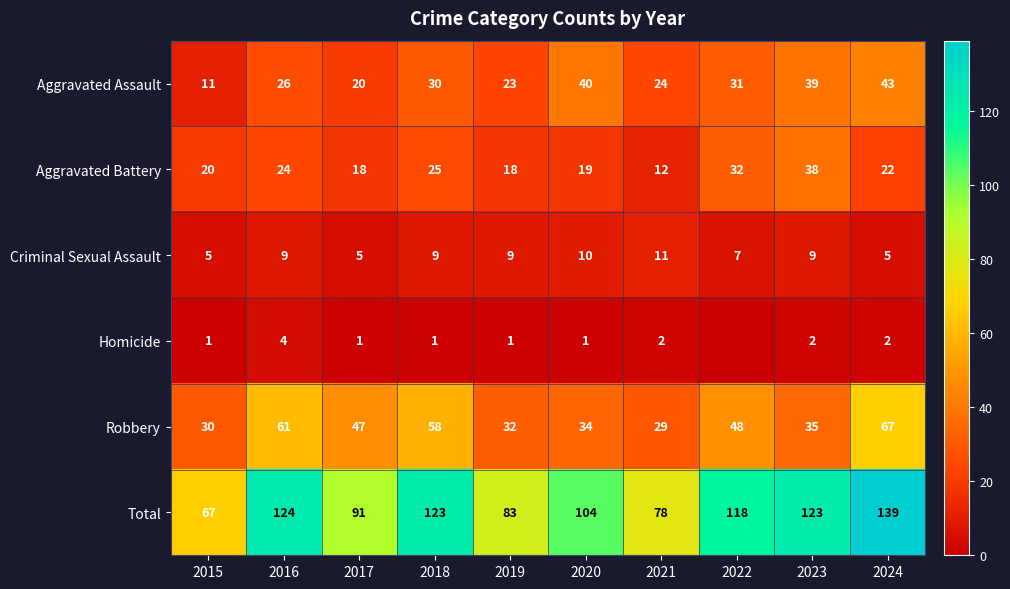

What is the sum of the Aggravated Assault values at 2017 and 2020?

60